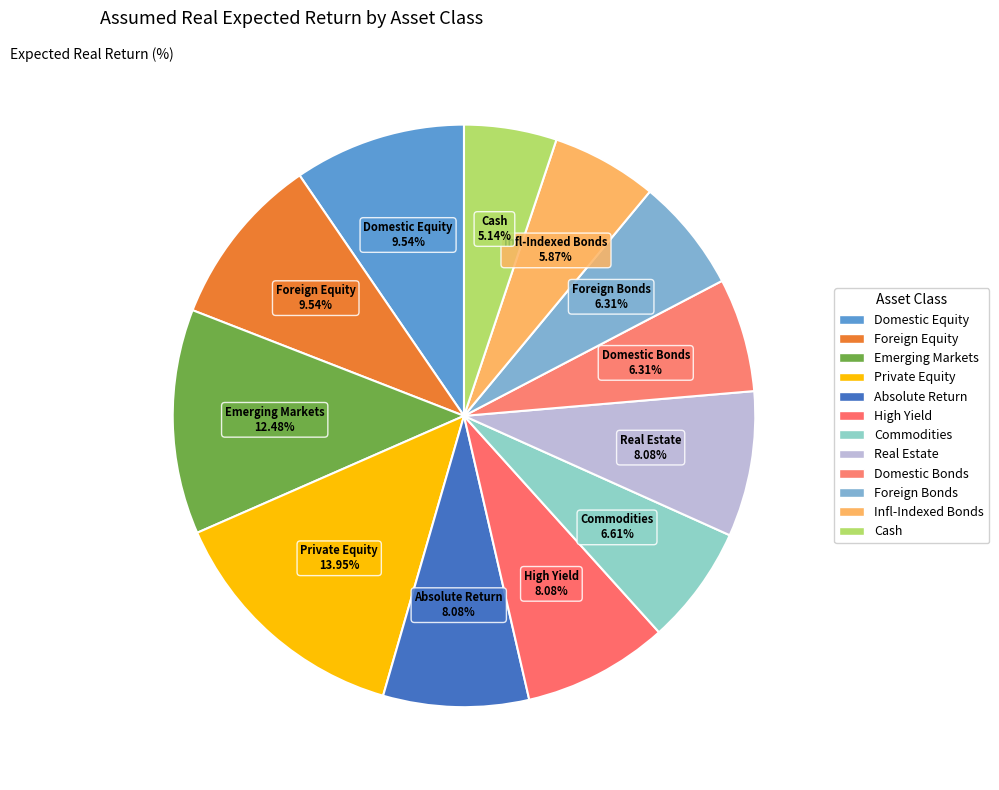

Count the number of slices in the pie.

12